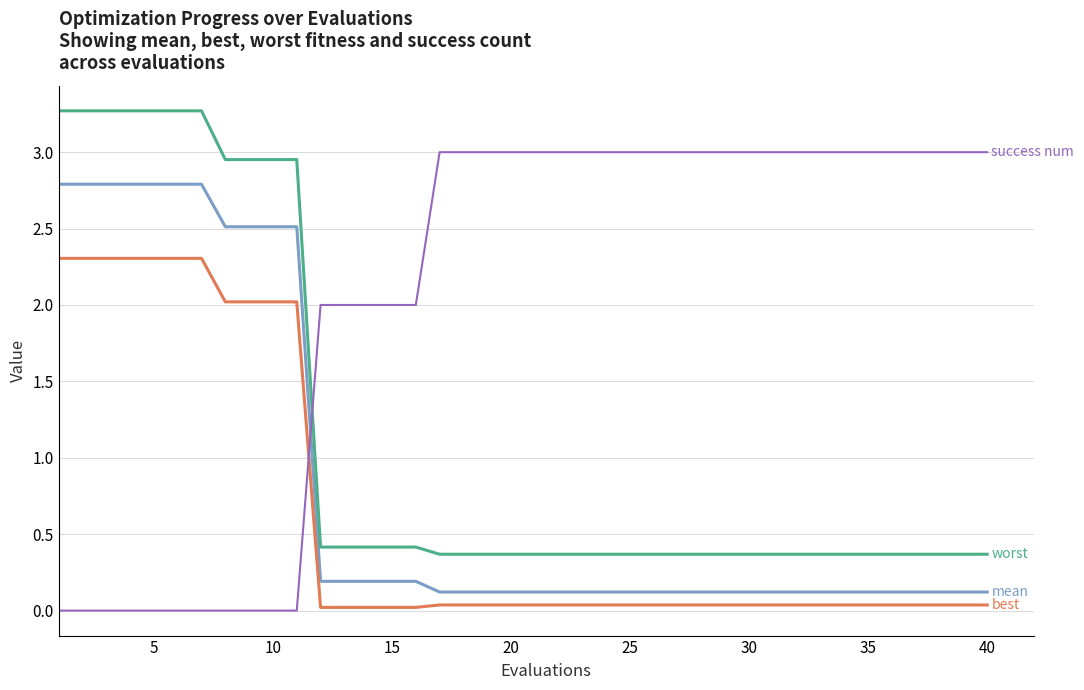

What is the greatest value displayed?

3.3